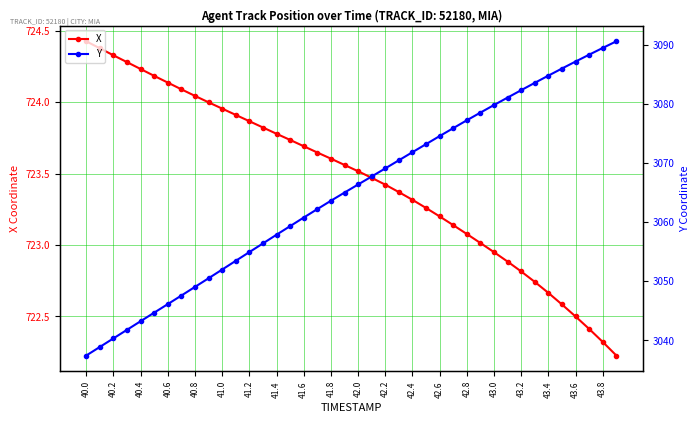

The value of X at 43.2 is 722.8. True or false?

True